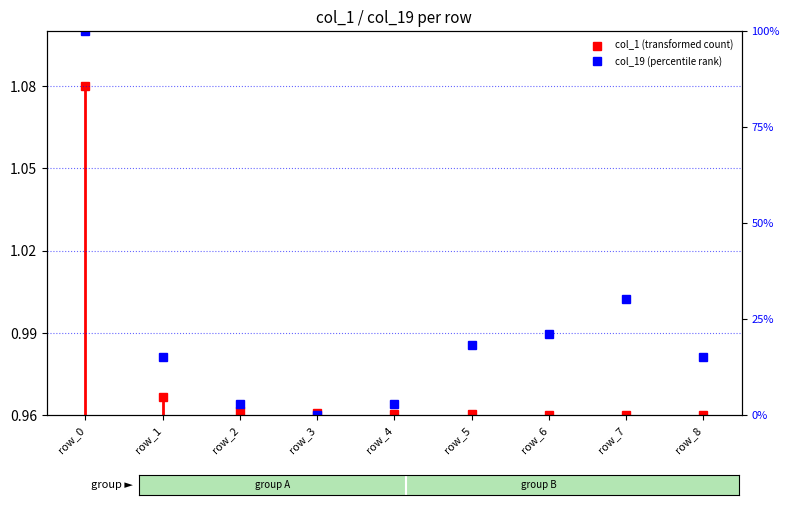

How many points are higher than both their immediate neighbors (excluding endpoints)?

1